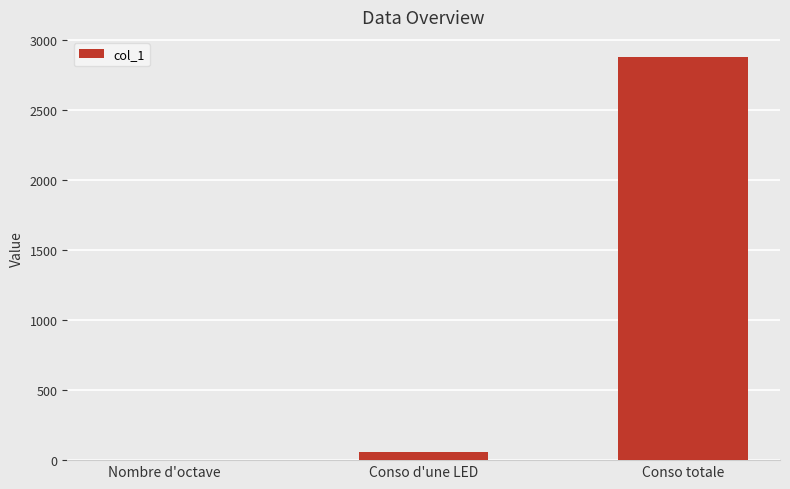

Does the chart contain stacked bars?

No